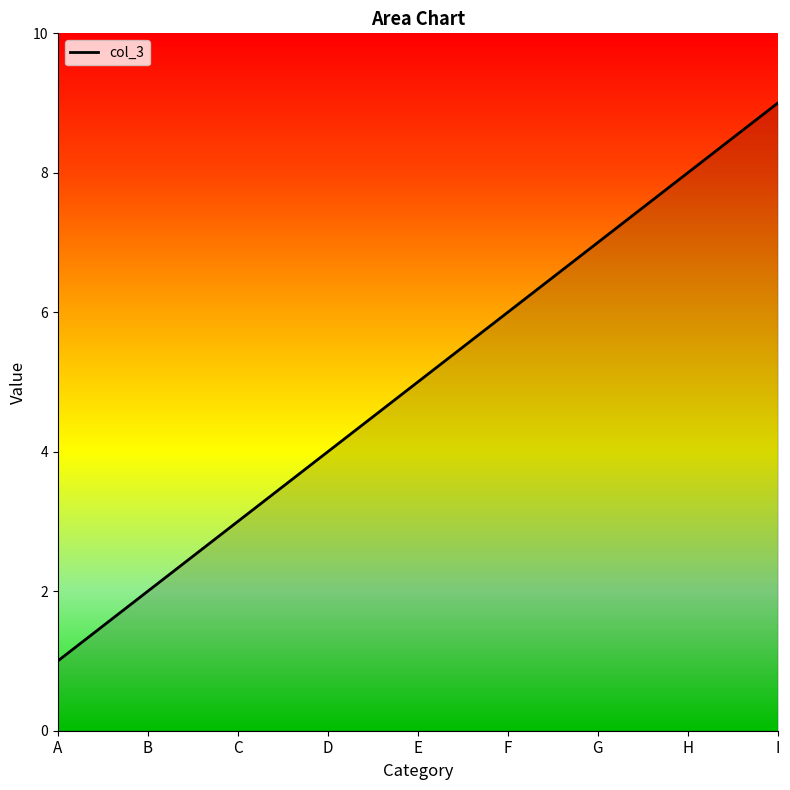

At which category does the chart reach its minimum across all series?

A